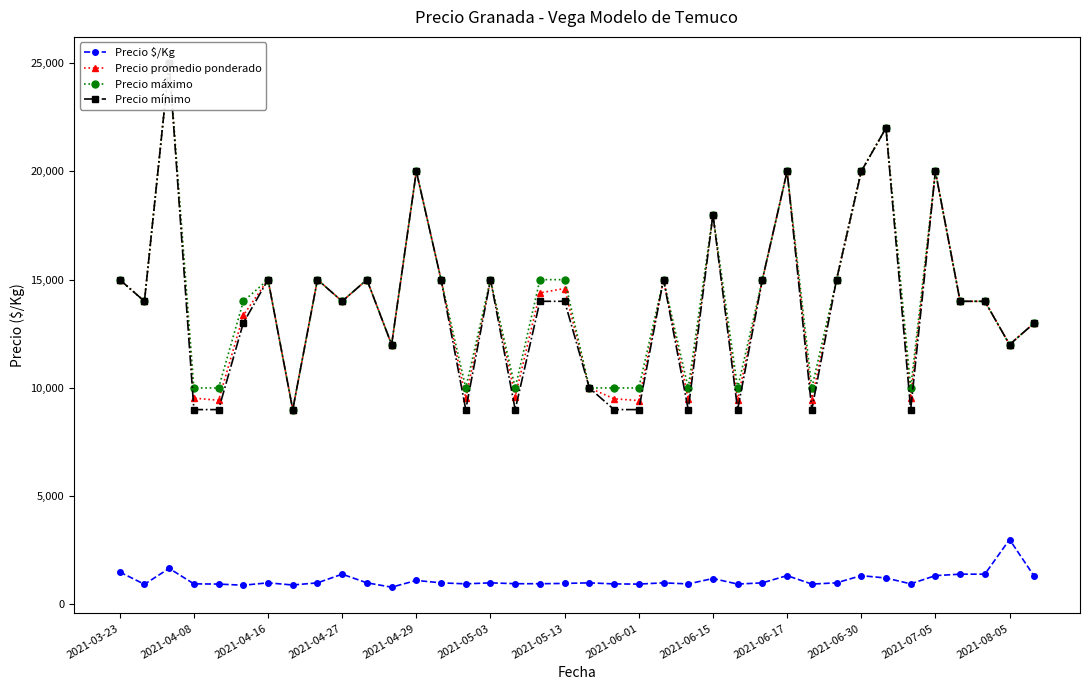

Count the number of data series in this chart.

4